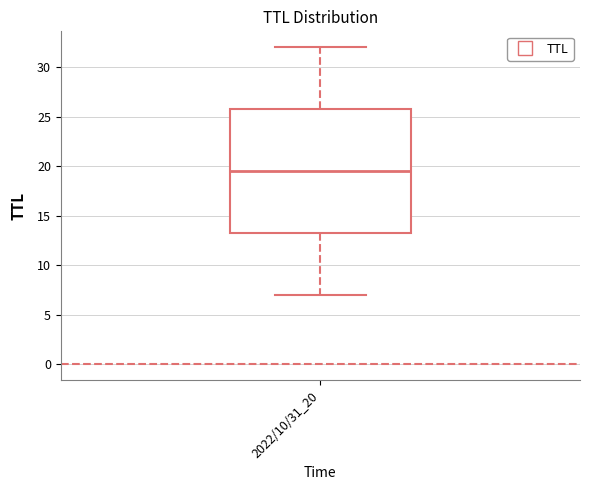

Where is the upper edge of the box for 2022/10/31_20 on the y-axis? The values are not printed on the chart, so give them approximately, as read against the axis.

26.0